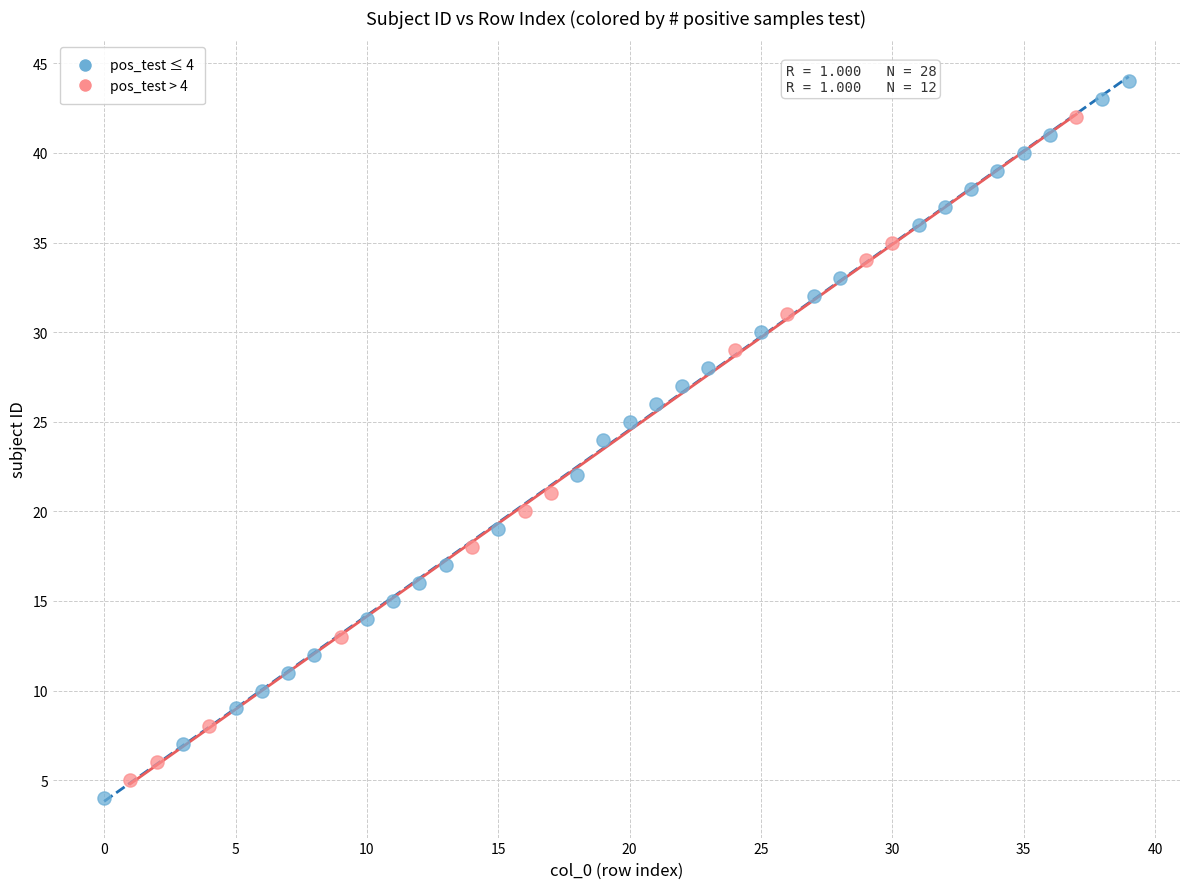

What are all the series names shown in the legend?

pos_test ≤ 4, pos_test > 4